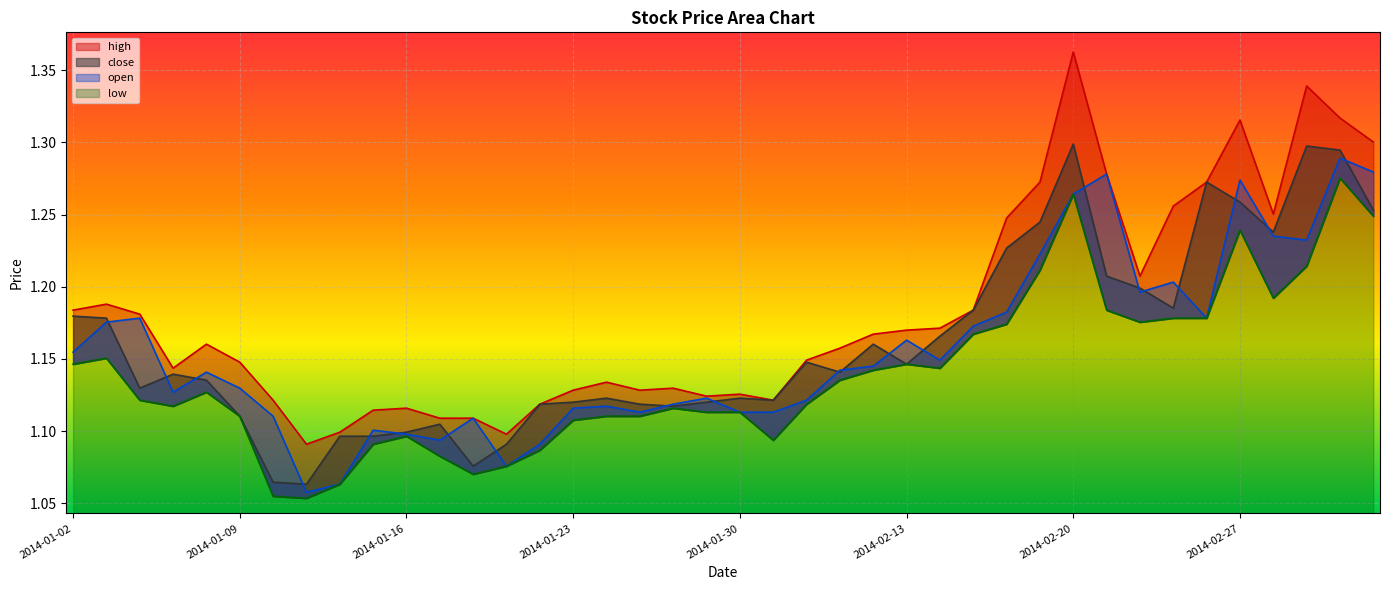

What position from the right is 2014-01-07?

37